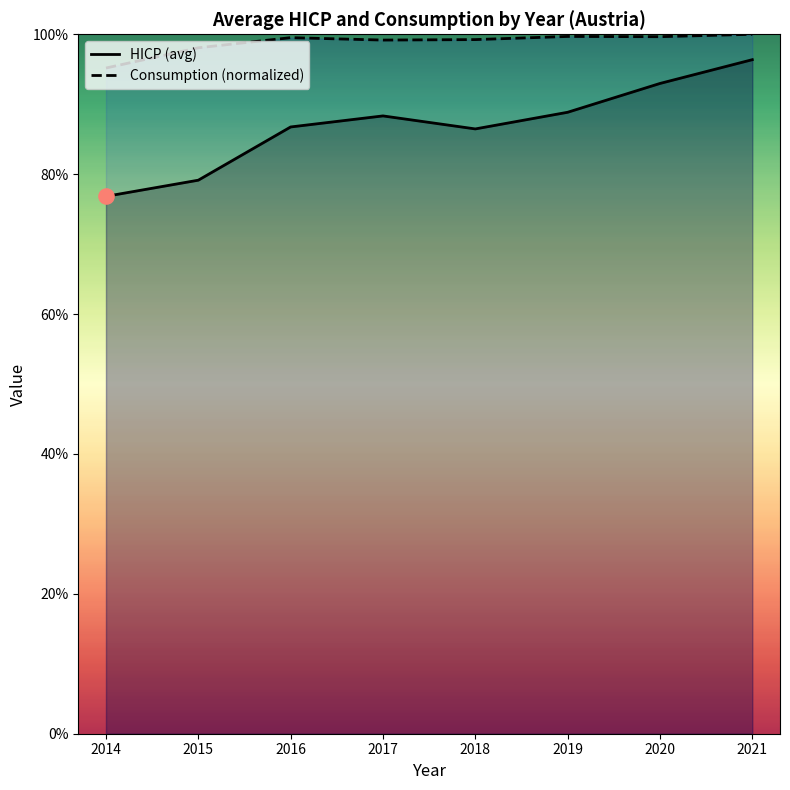

At which category is the sum across all series the highest?

2021